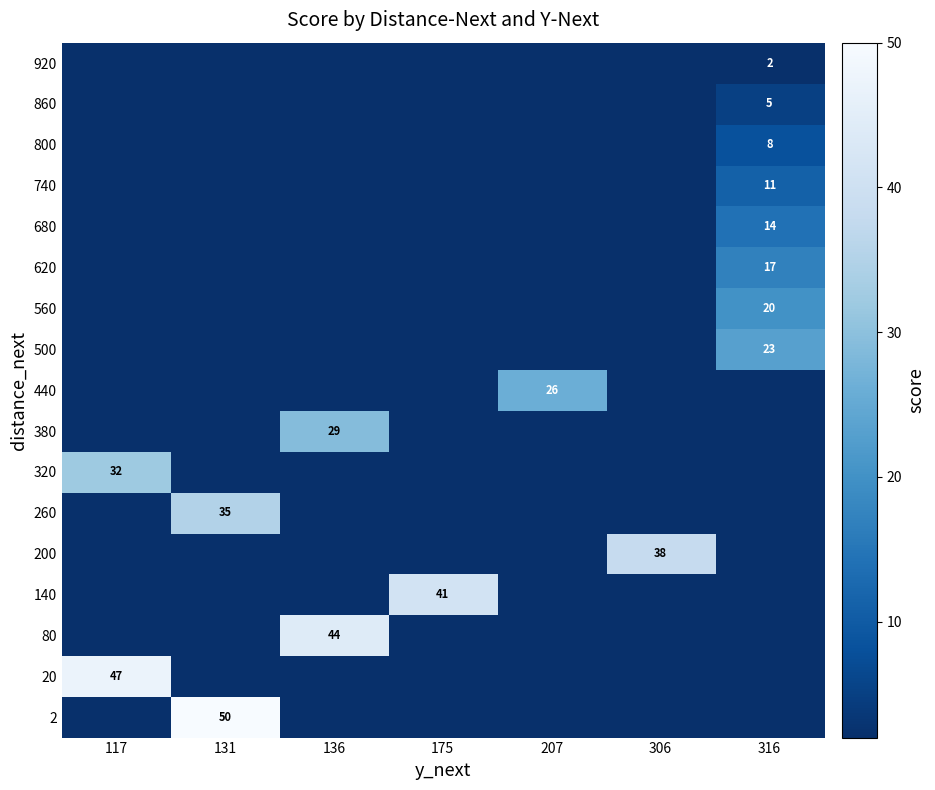

At which category is the sum across all series the highest?

316